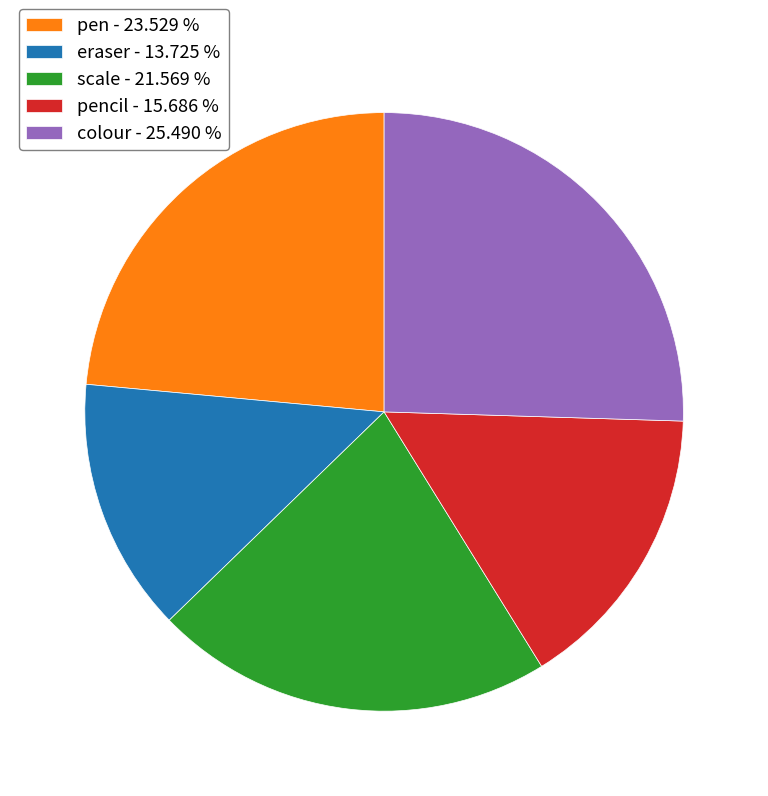

Between pencil - 15.686 % and scale - 21.569 %, which is larger?

scale - 21.569 %